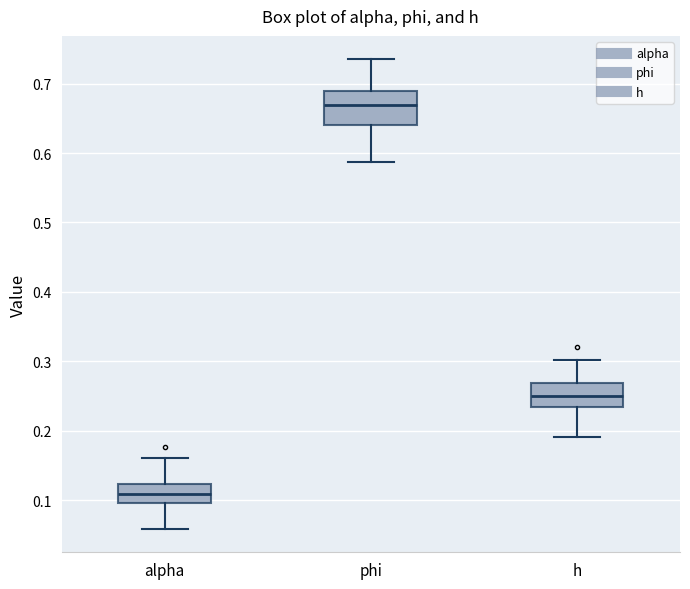

Which box has the lowest median line?

alpha